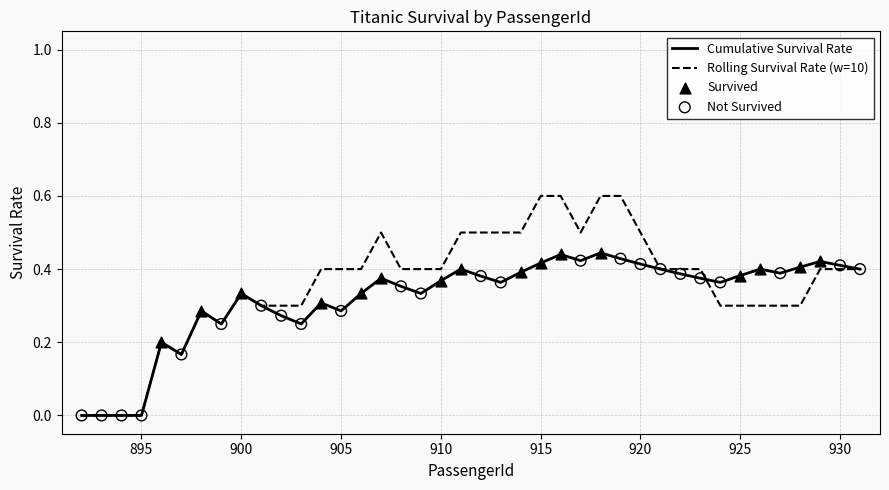

Which series has the largest total across all categories?

Rolling Survival Rate (w=10)